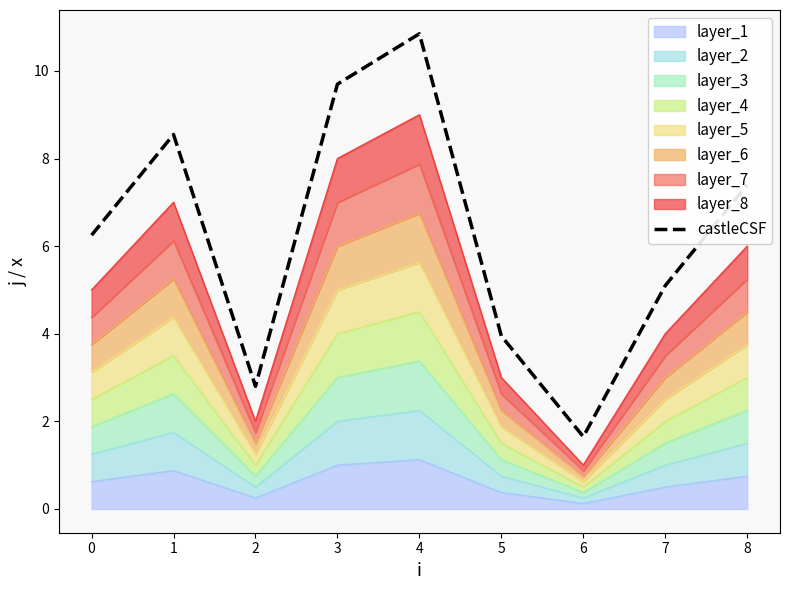

True or false: the data has more than 2 interior local peaks.

False